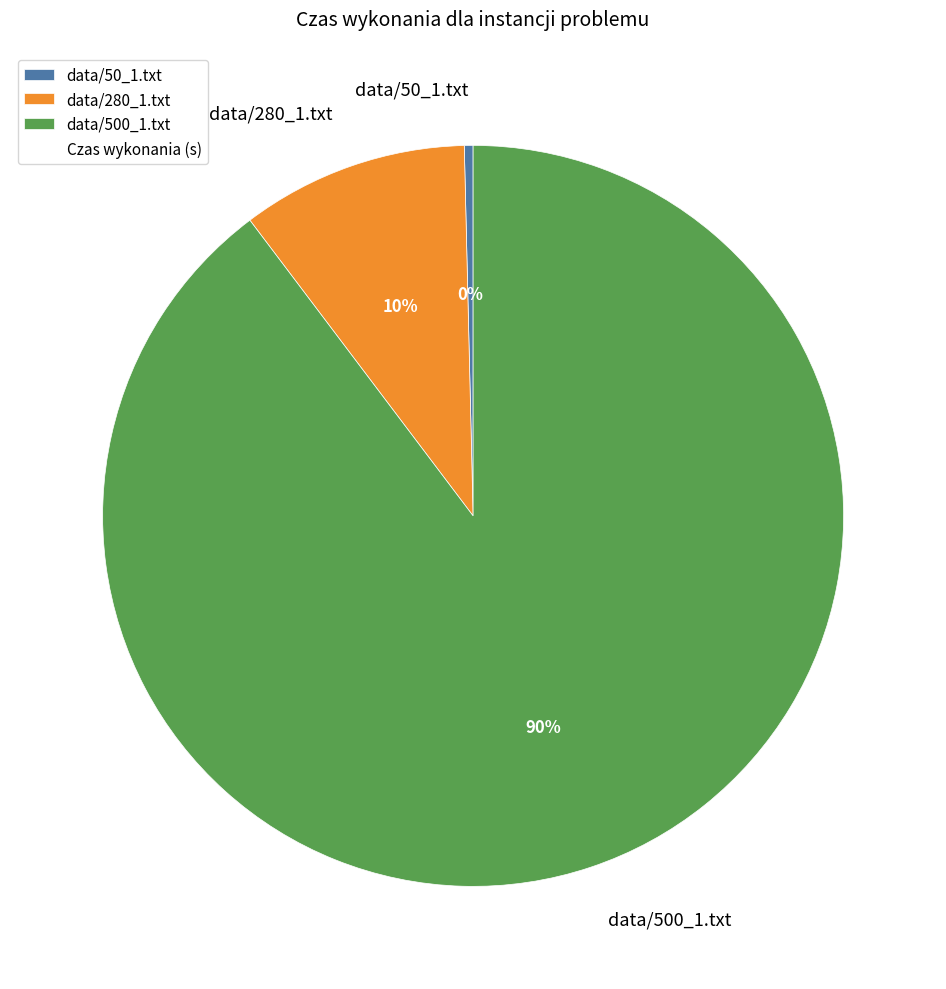

Which slice is the smallest?

data/50_1.txt